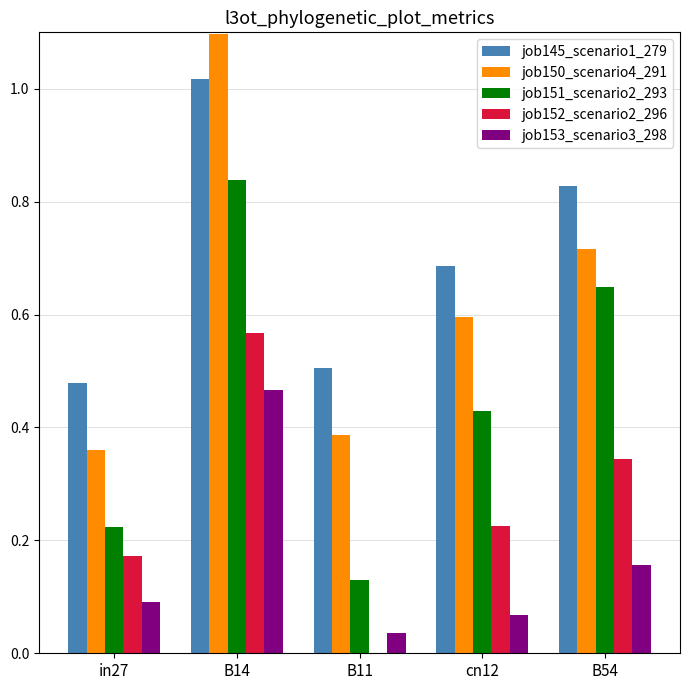

Which series has the largest total across all categories?

job145_scenario1_279